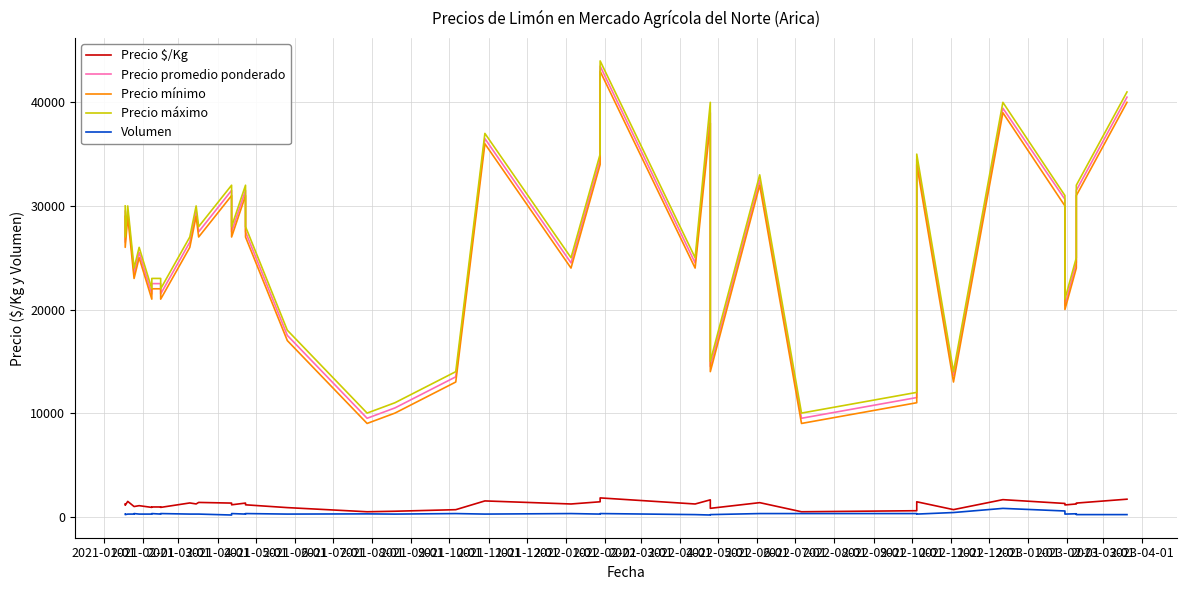

What is the difference between the highest and lowest values at 2022-12-01?

24700